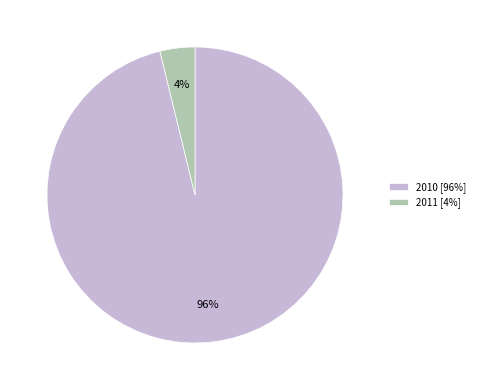

True or false: 2010 [96%] accounts for 86% of the total.

False